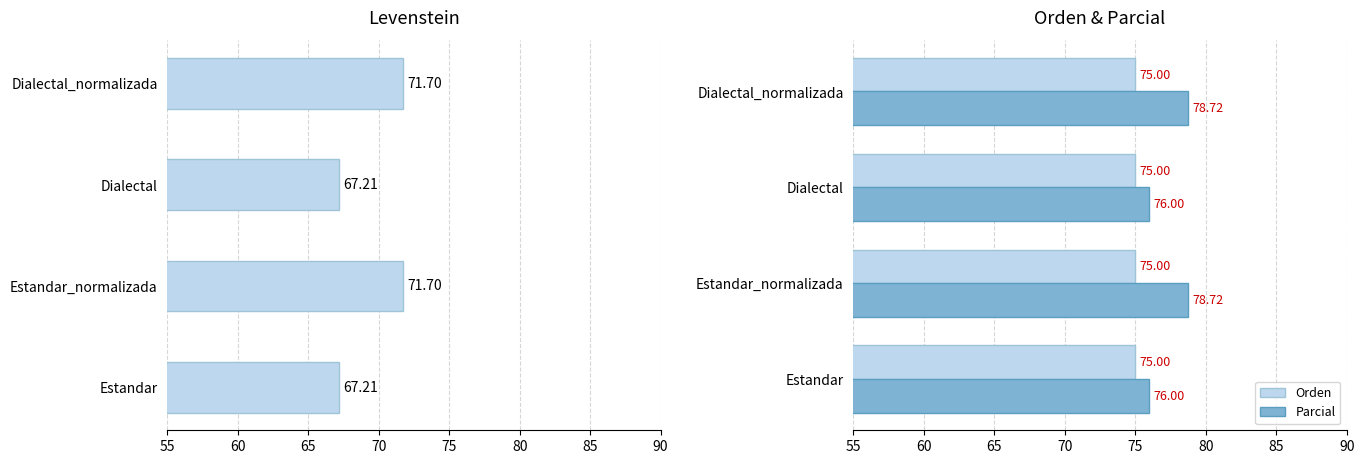

What is the average value of the Orden series?

75.0